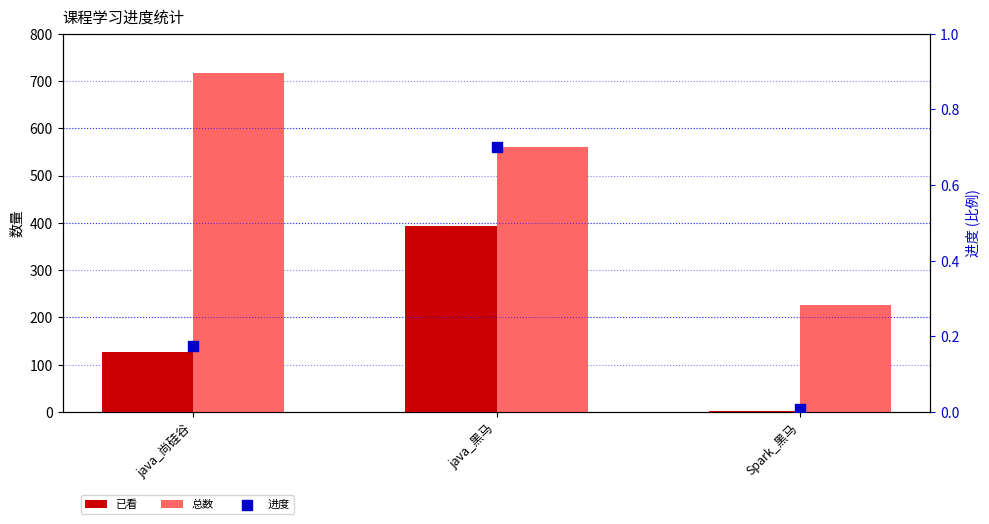

Which series contains the lowest Y value?

进度